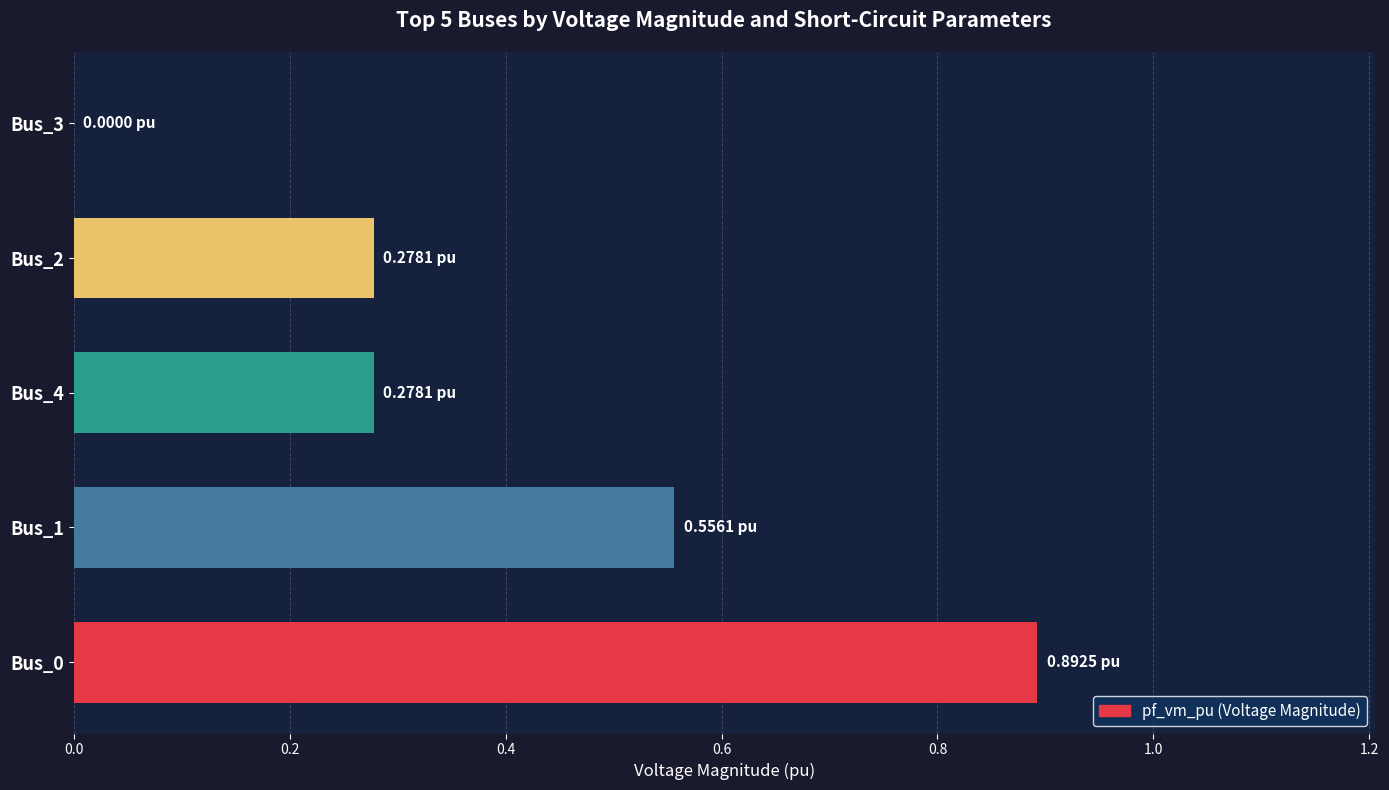

Which has a higher value, Bus_3 or Bus_1?

Bus_1